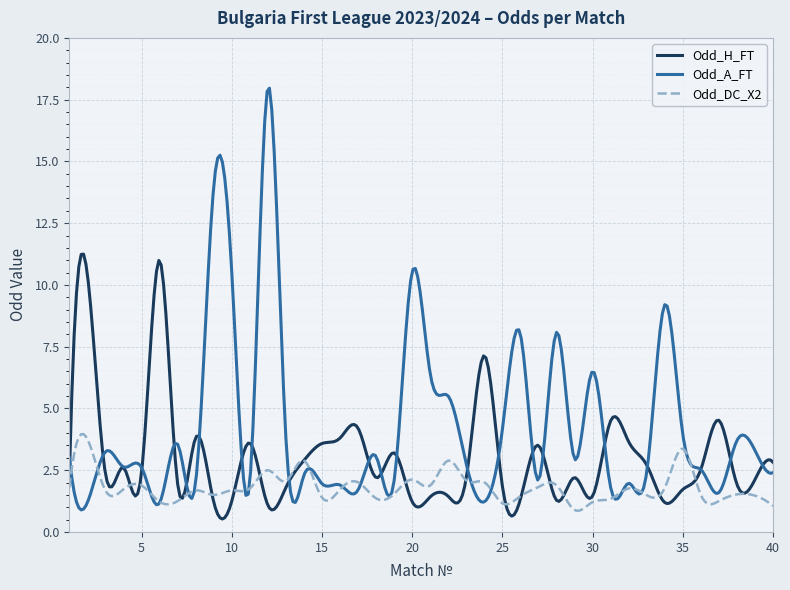

True or false: Odd_H_FT has more than 1 interior local peaks.

True